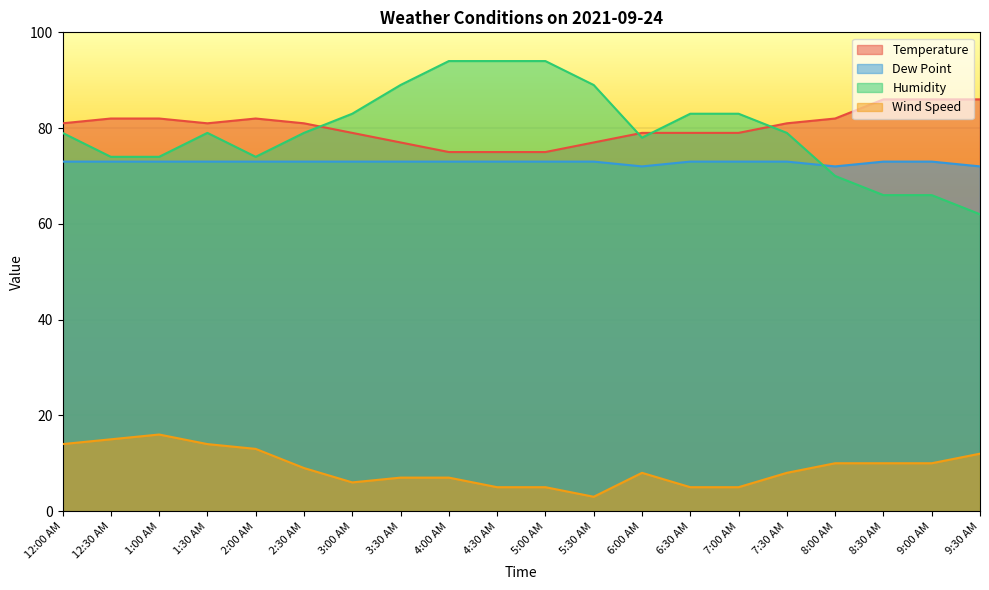

What is the smallest value displayed?

3